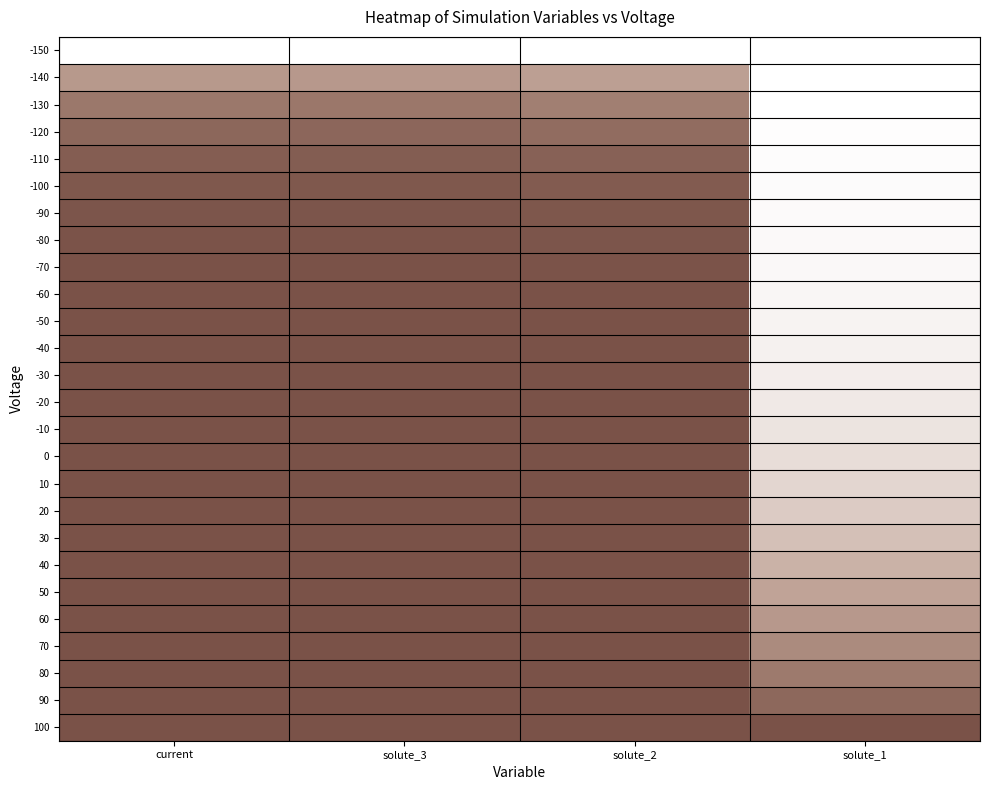

List the series in order of their peak value, lowest first.

-150, -140, -130, -120, -110, -100, -90, -80, -70, -60, -50, -40, -30, -20, -10, 0, 10, 20, 30, 40, 50, 60, 70, 80, 90, 100